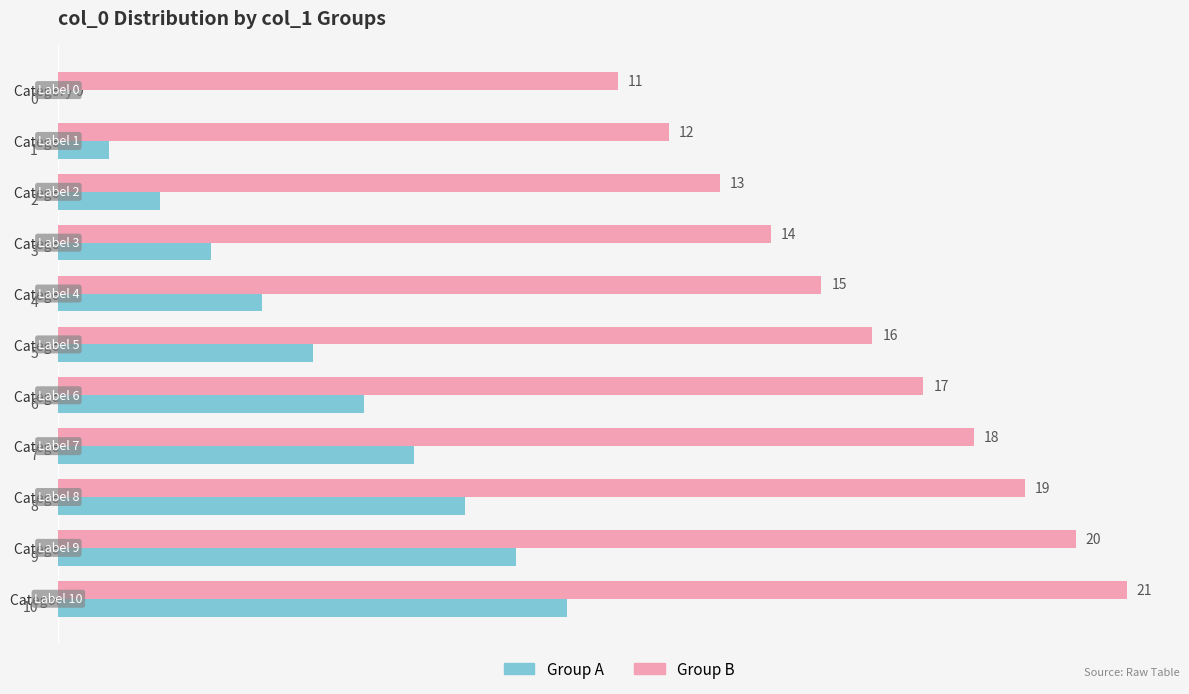

What value does the Group B series have at Category 7?

18